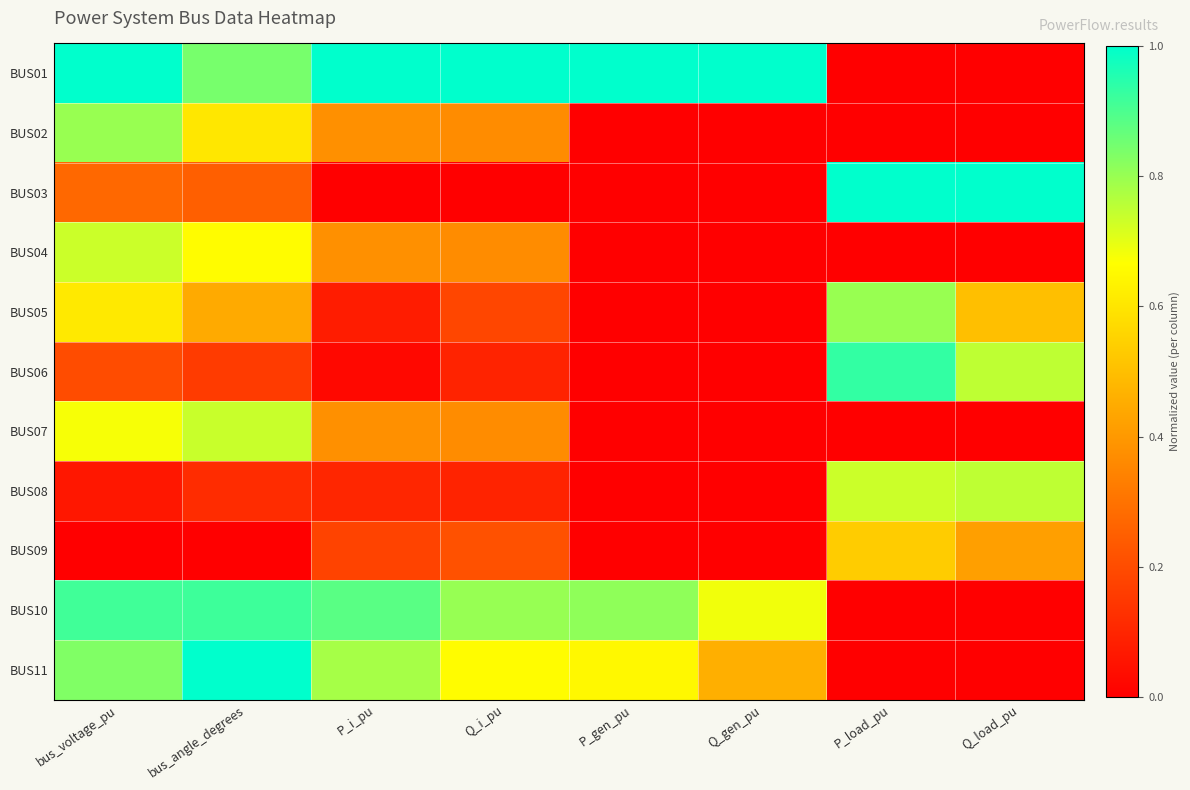

Which label corresponds to the largest value in the chart?

bus_voltage_pu